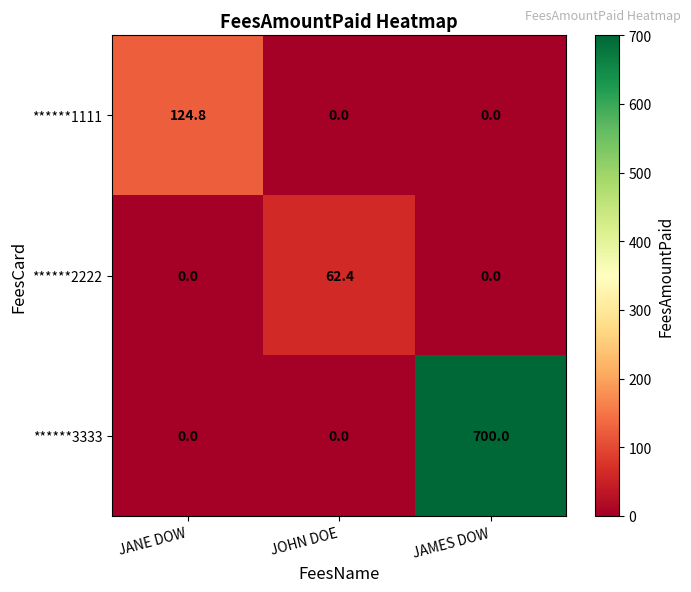

How many ******3333 values are between 0 and 700?

3